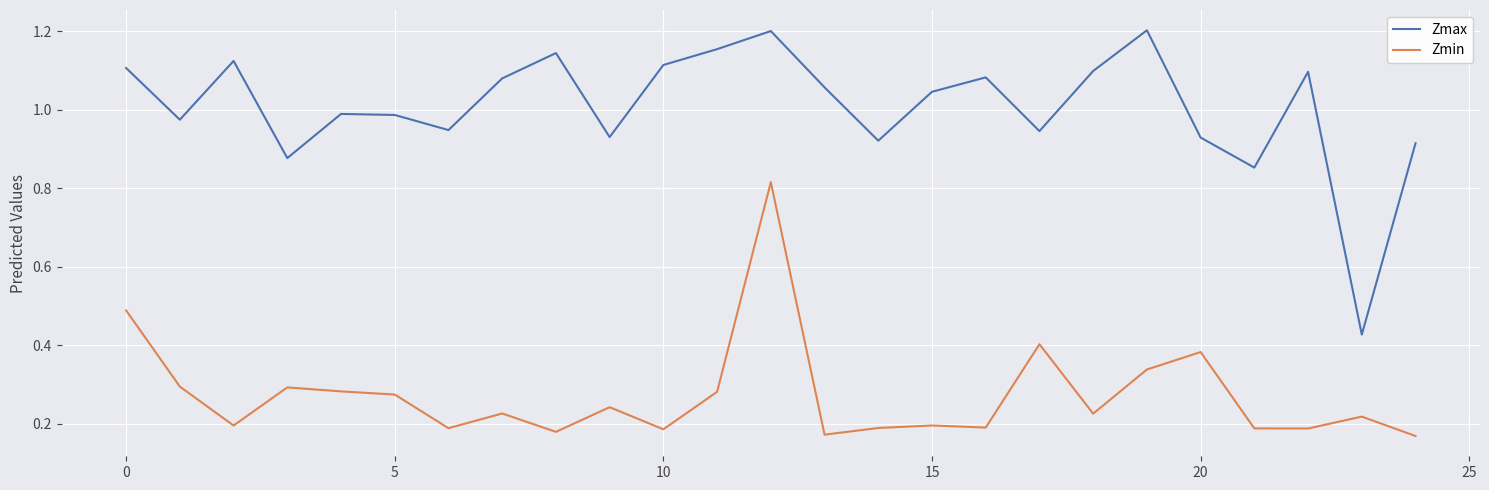

List the series in order of their overall mean, highest first.

Zmax, Zmin